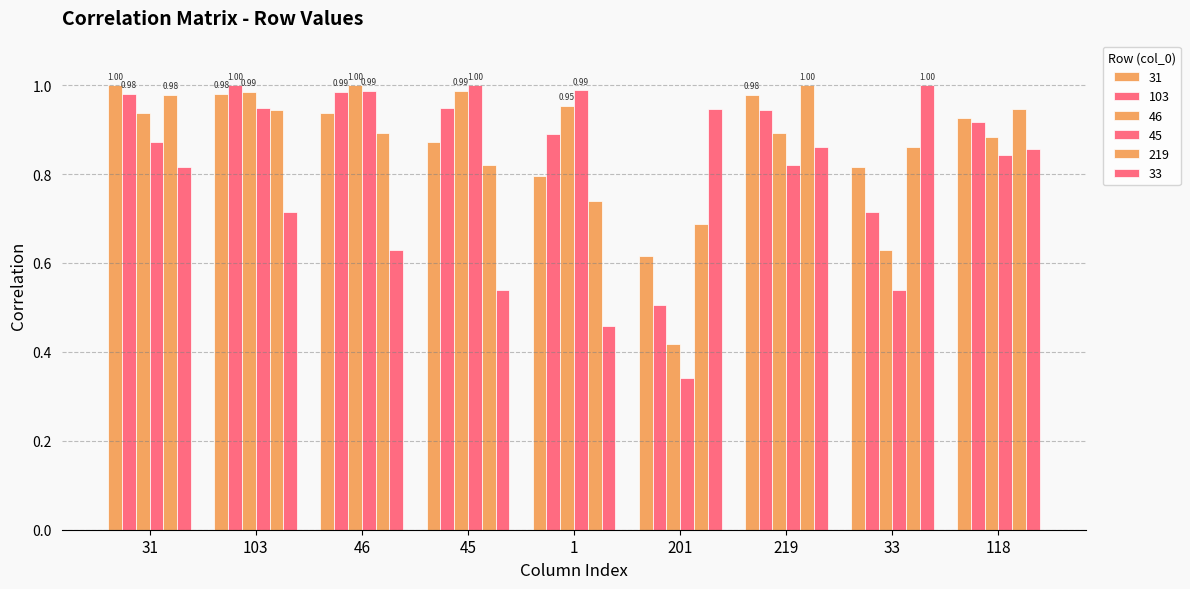

Which series has the largest range (max minus min)?

45